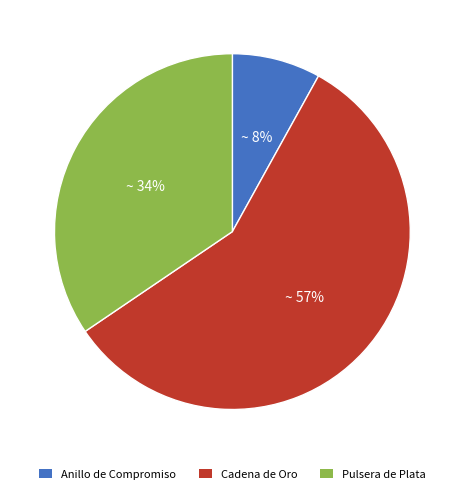

True or false: Pulsera de Plata accounts for 34% of the total.

True